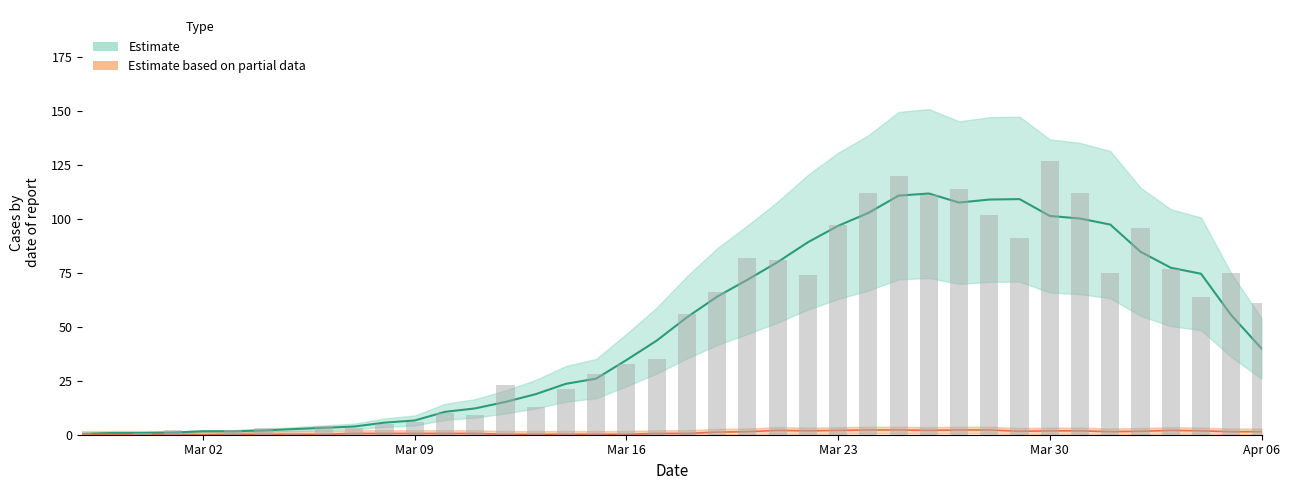

How many bars are there in total?

40